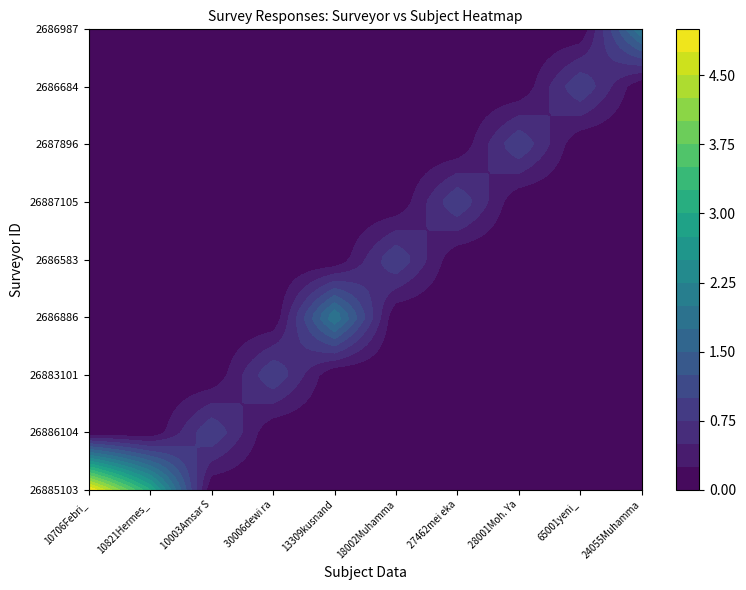

At how many categories does at least one series exceed 3?

1